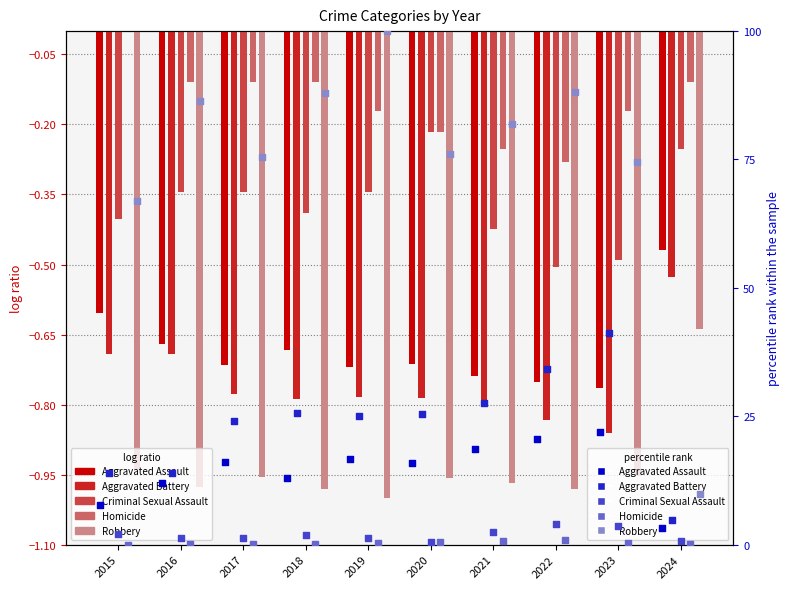

Which series reaches the maximum Y coordinate?

Robbery